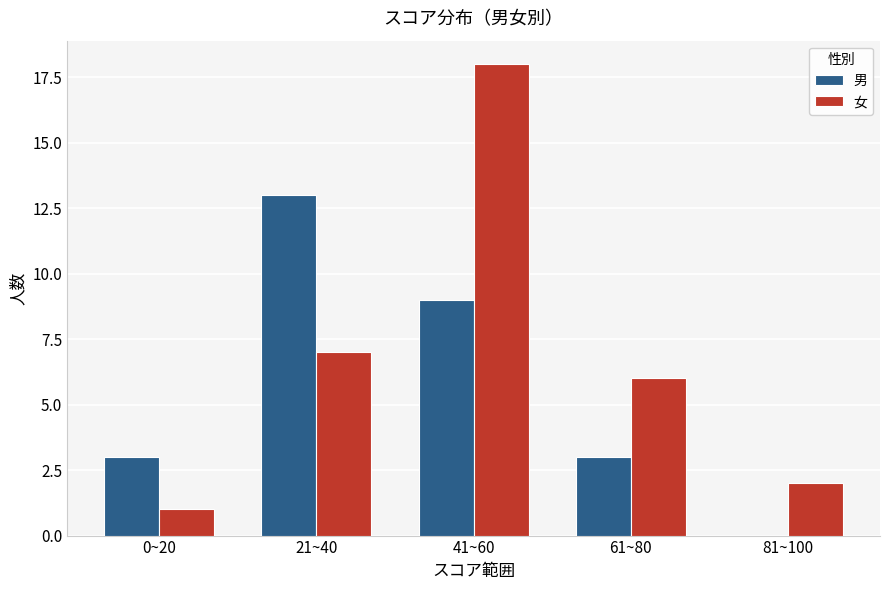

Does the chart contain stacked bars?

No